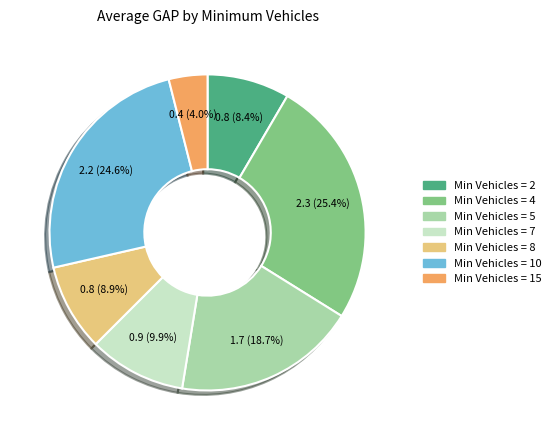

Does any single category account for the majority?

No